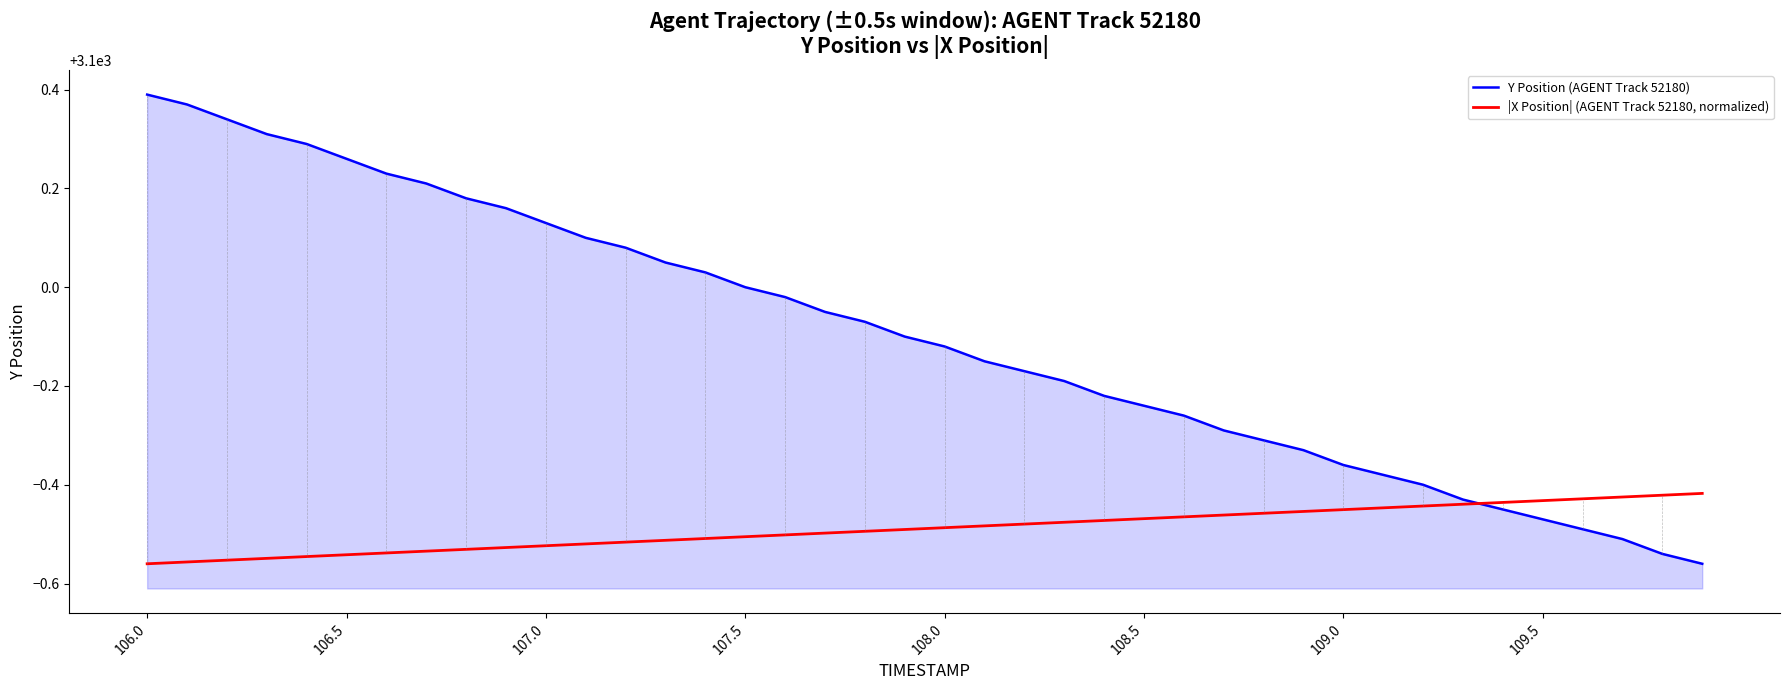

Rank the series by their maximum value, from lowest to highest.

|X Position| (AGENT Track 52180, normalized), Y Position (AGENT Track 52180)